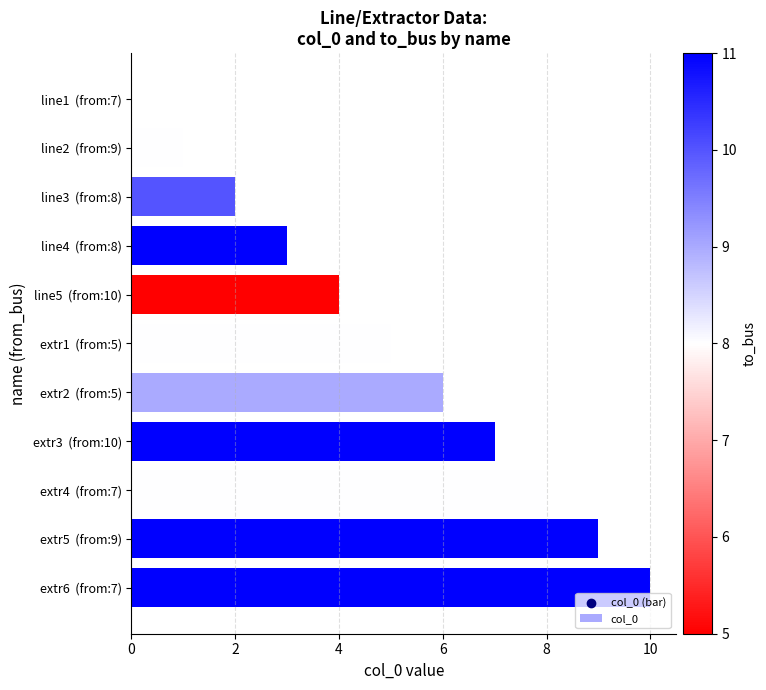

What is the change in value from line4  (from:8) to extr6  (from:7)?

+7